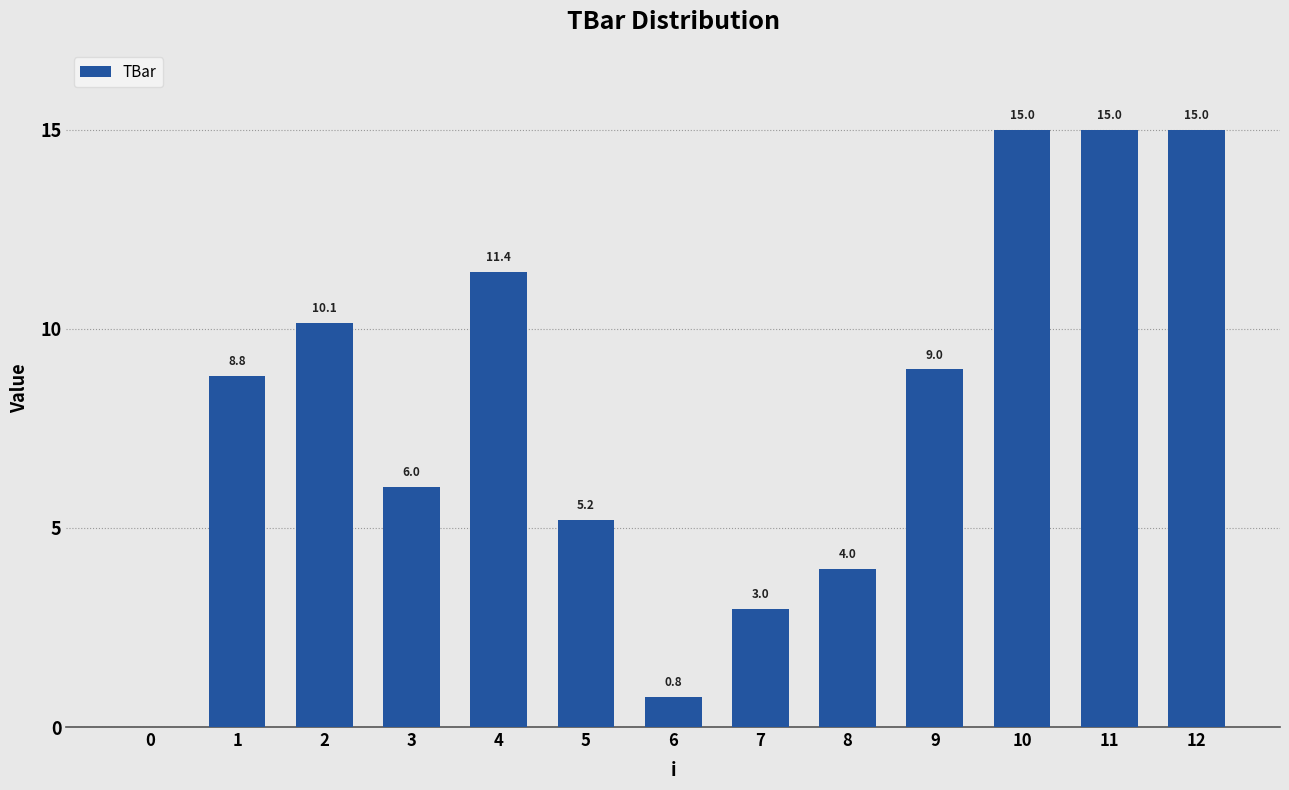

What is the sum of the values at 0 and 8?

4.0